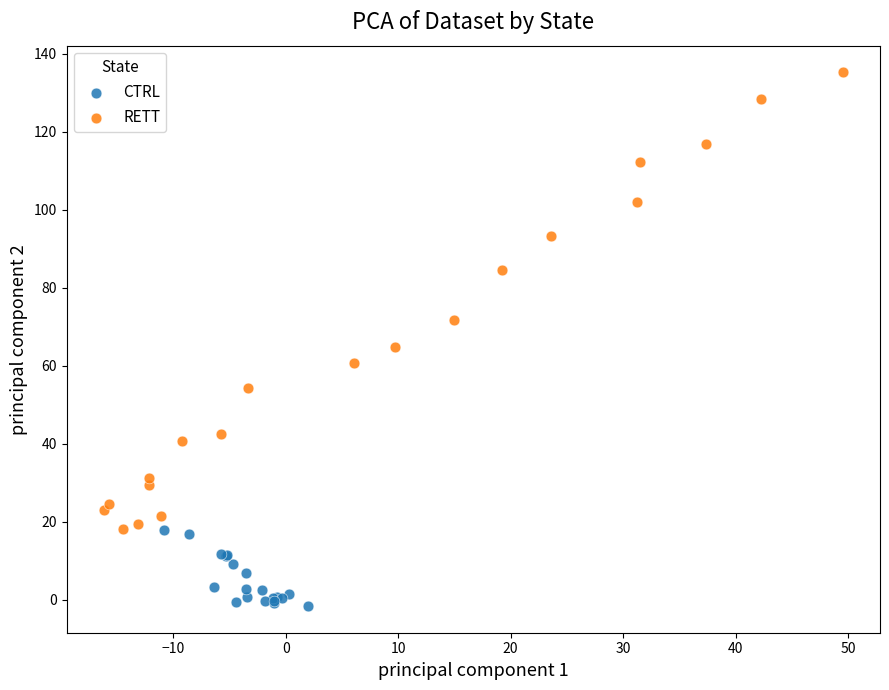

Which series reaches the minimum Y coordinate?

CTRL